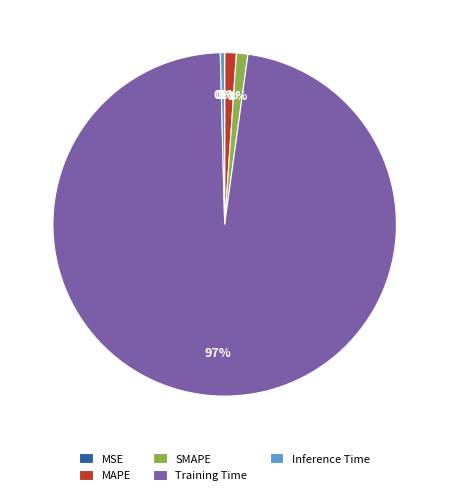

What is the largest slice in the pie chart?

Training Time